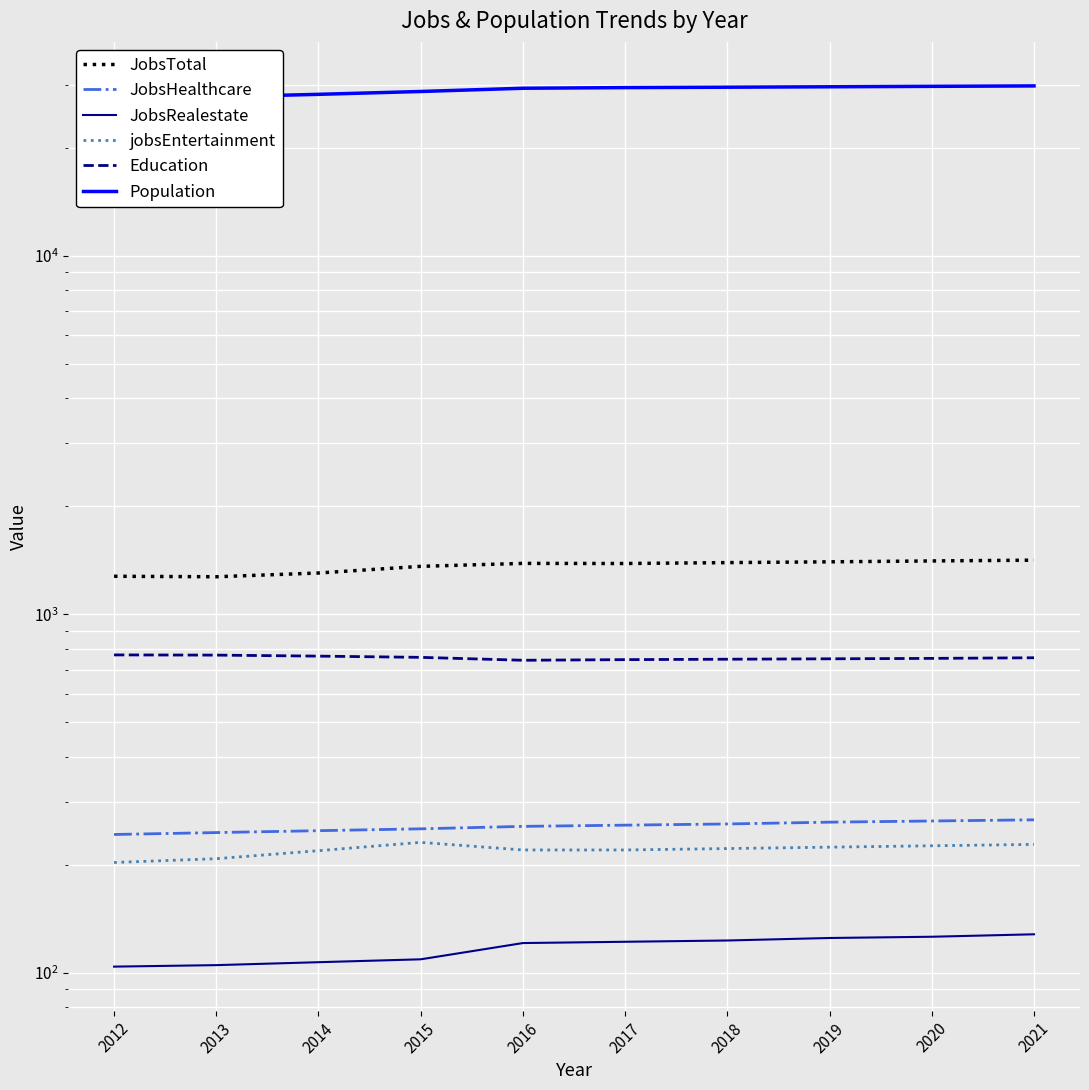

Which category has the highest value across all series?

2021